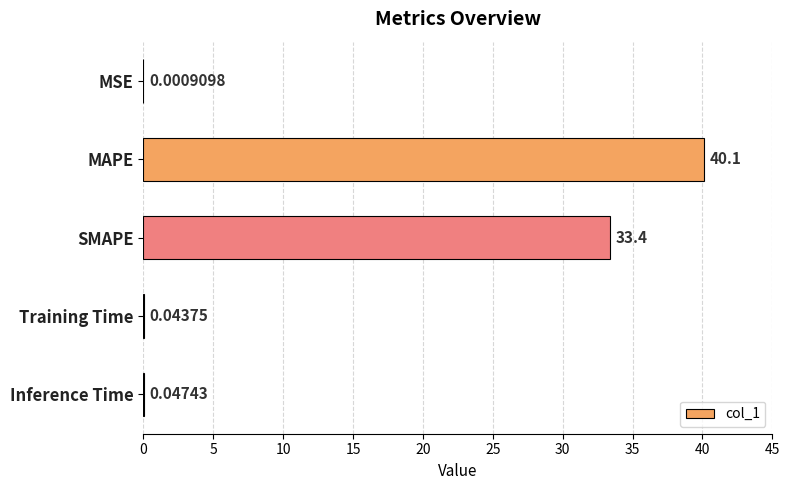

At which category does the chart reach its peak across all series?

MAPE